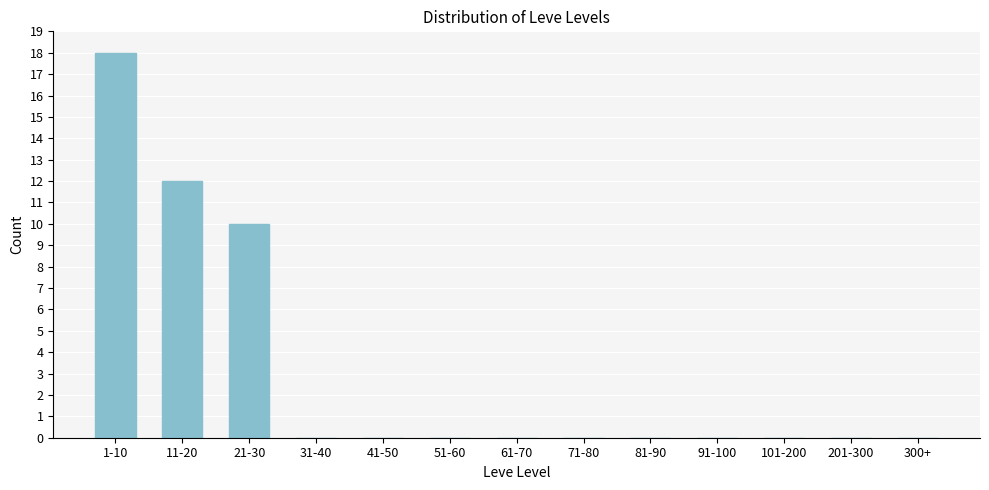

Reading left to right, transcribe all the data shown in this chart.

1-10=18	11-20=12	21-30=10	31-40=0	41-50=0	51-60=0	61-70=0	71-80=0	81-90=0	91-100=0	101-200=0	201-300=0	300+=0